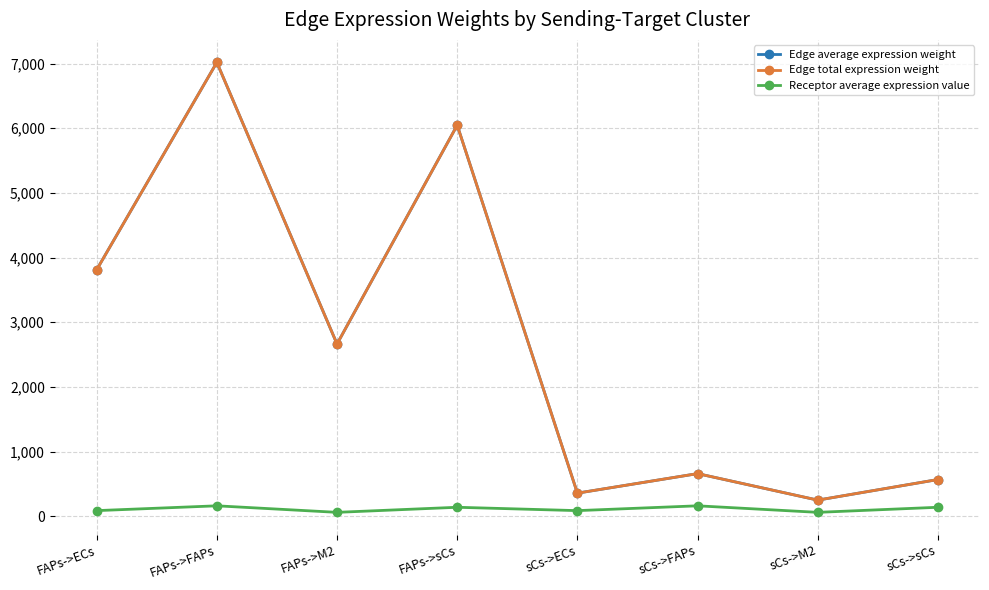

Is this an area chart (filled region under the line)?

No